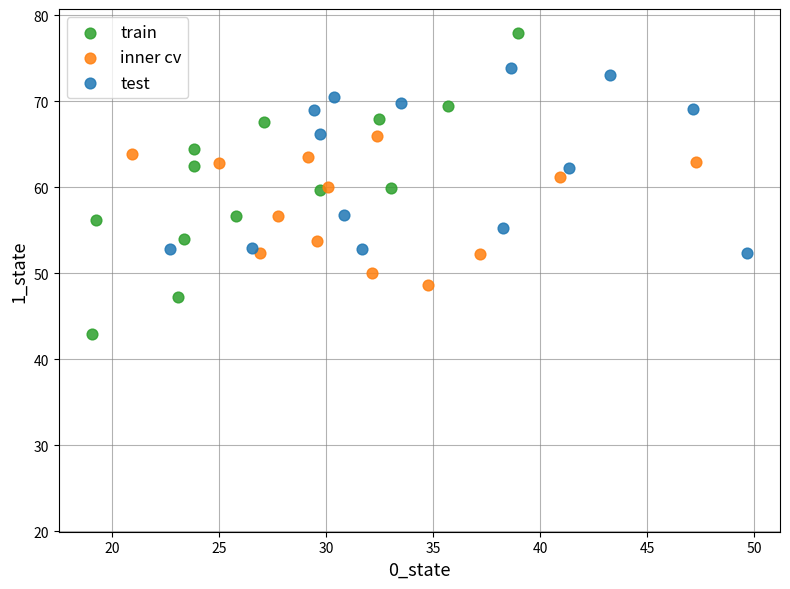

Which series has the largest Y range (max minus min)?

train